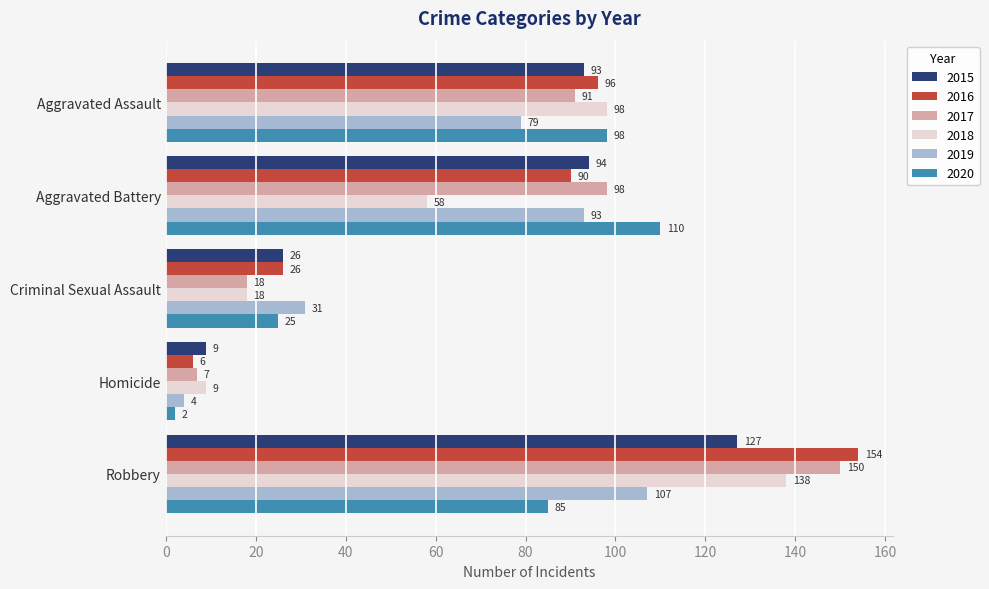

Which series has the widest spread of values?

2016